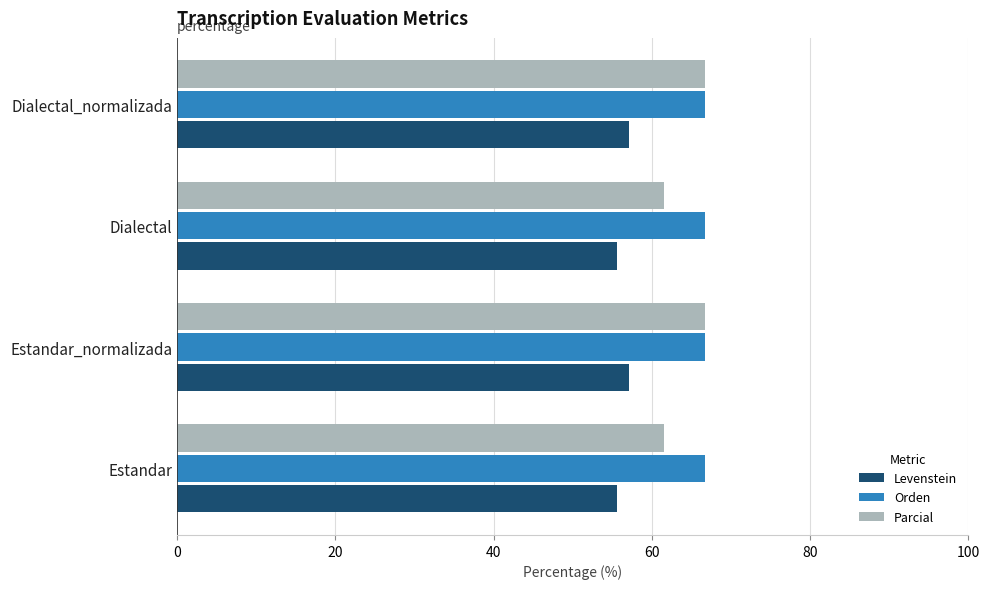

What is the difference between the maximum and minimum values in the Levenstein series?

1.6